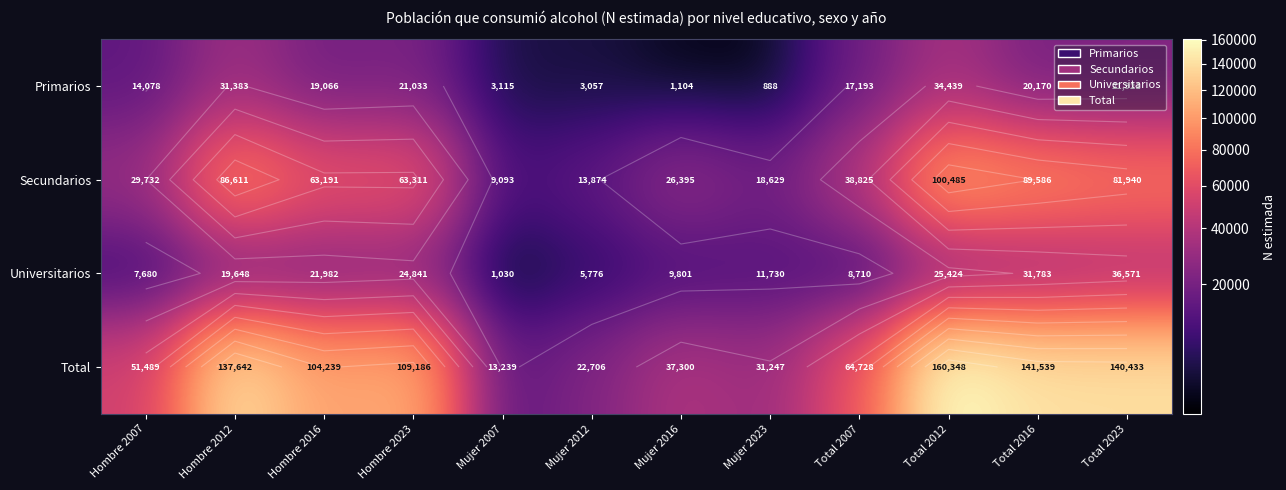

What is the average value of the Primarios series?

15621